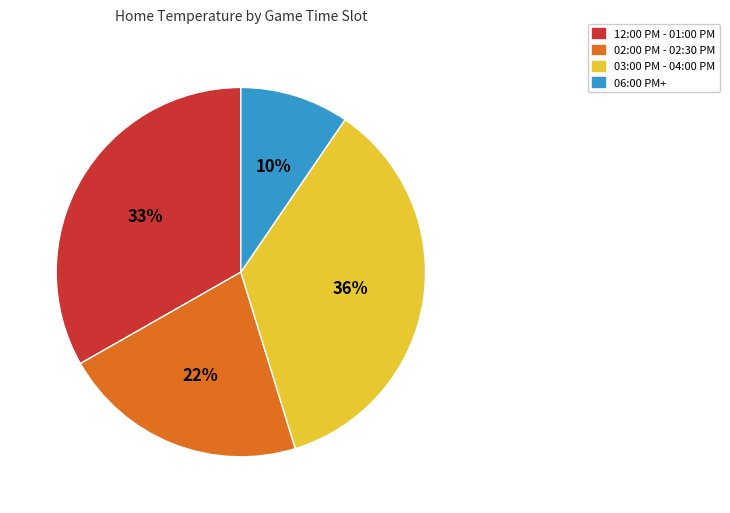

What percentage is the 03:00 PM - 04:00 PM slice, to the nearest percent?

36%